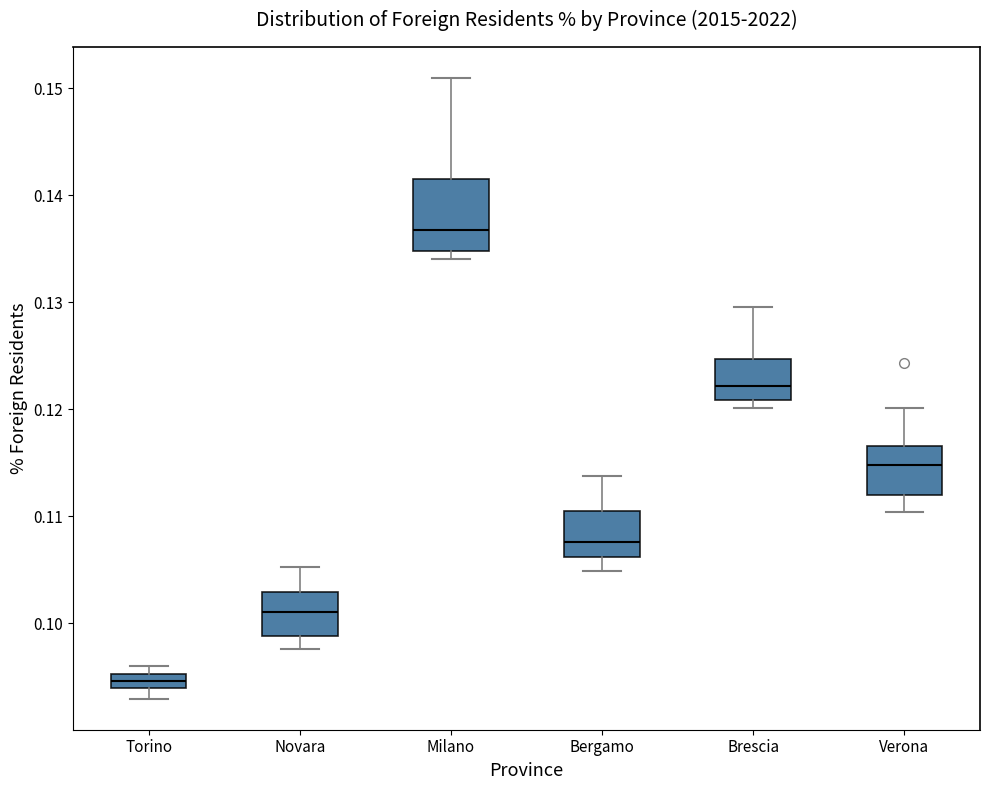

Where is the lower edge of the box for Verona on the y-axis? The values are not printed on the chart, so give them approximately, as read against the axis.

0.112